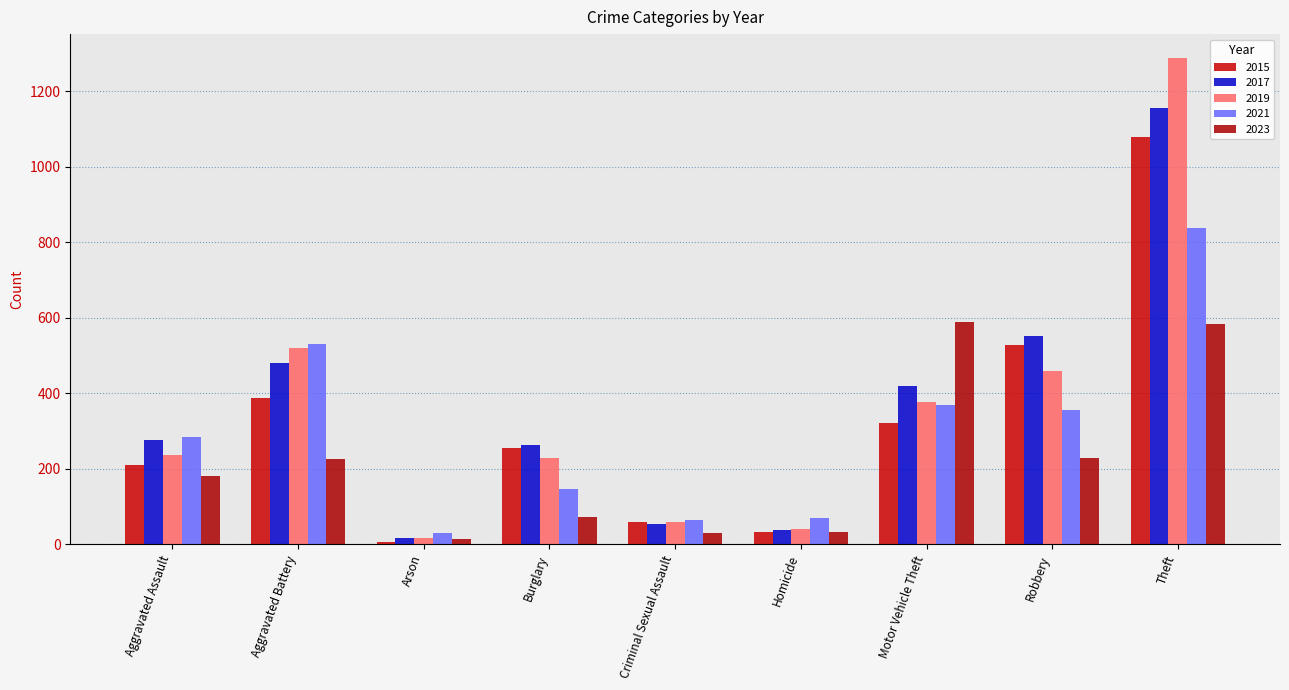

How many data points in 2019 are less than 238?

4